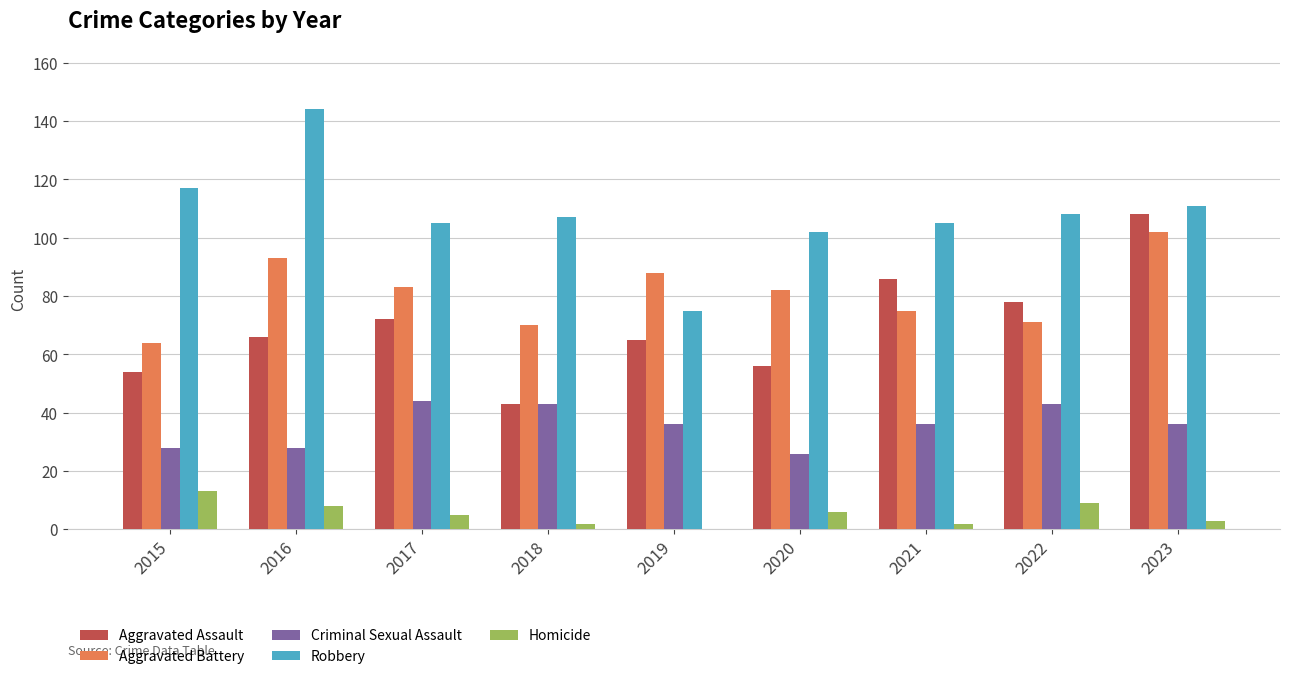

What is the sum of the Aggravated Assault values at 2020 and 2016?

122